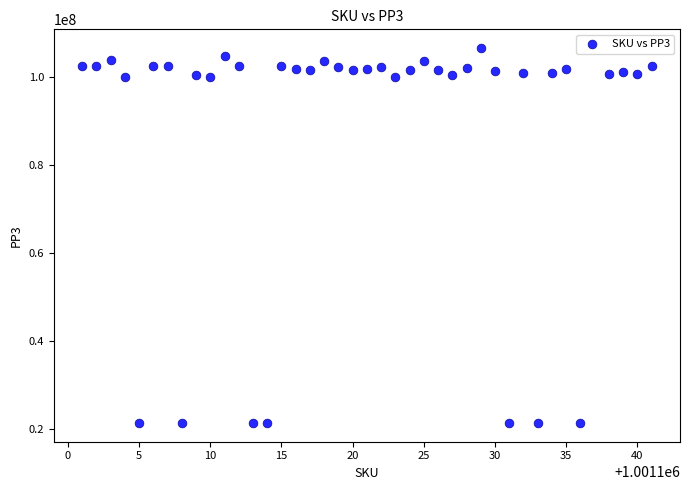

What is the range of Y values (max minus min)?

85197997